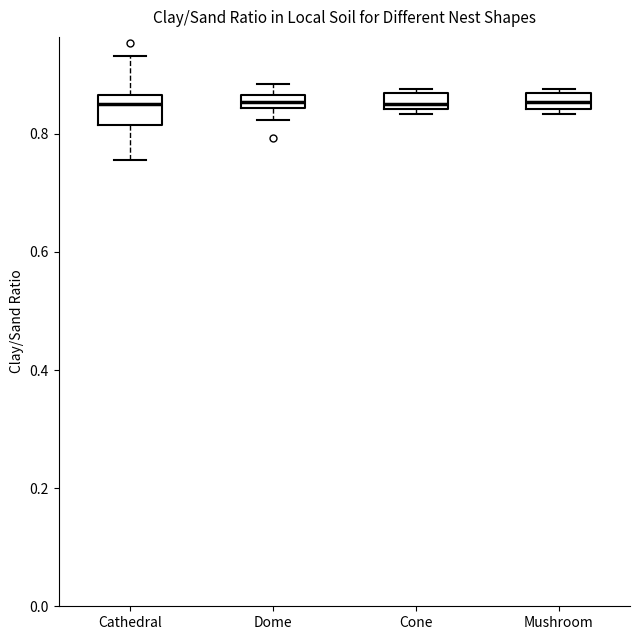

Comparing the boxes themselves (not the whiskers), which one is the tallest?

Cathedral